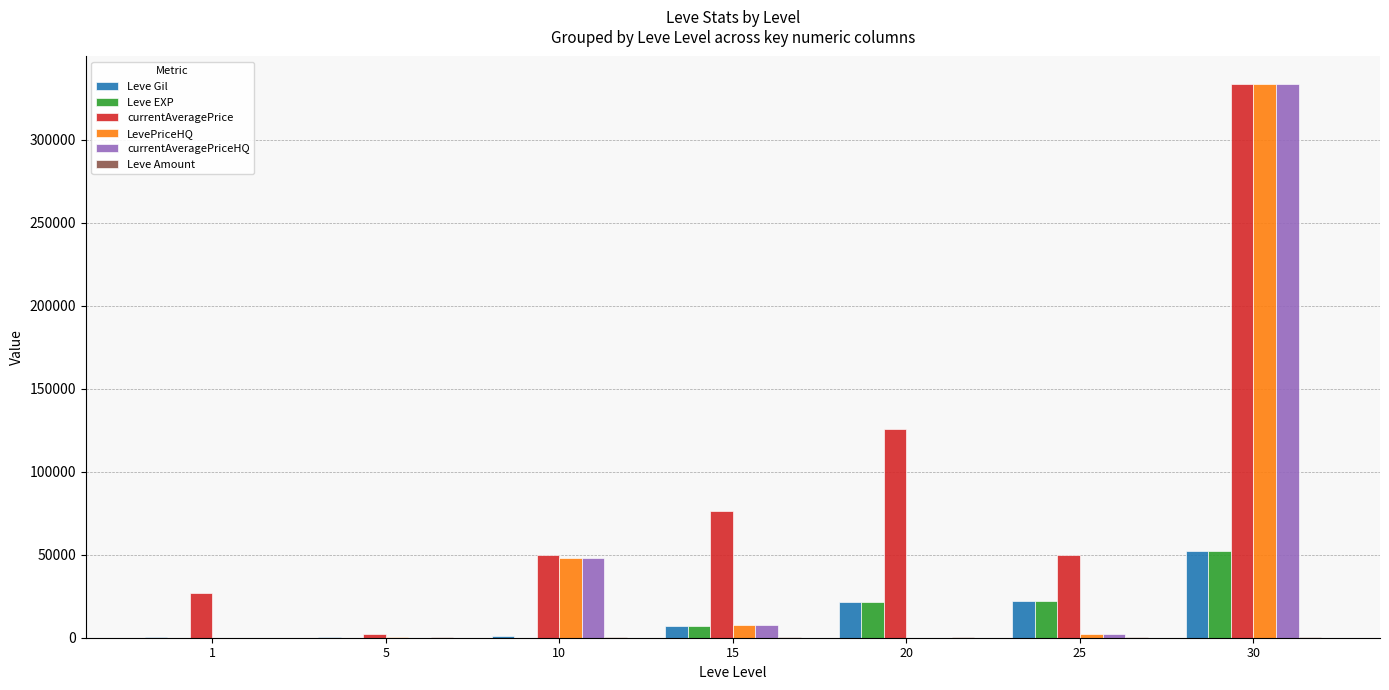

Are the bars horizontal?

No